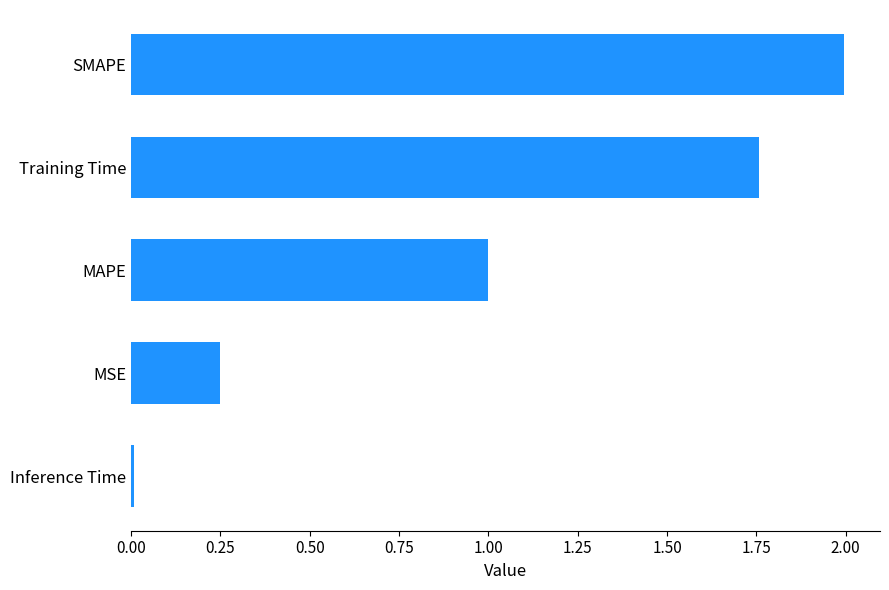

Which label corresponds to the smallest value in the chart?

Inference Time